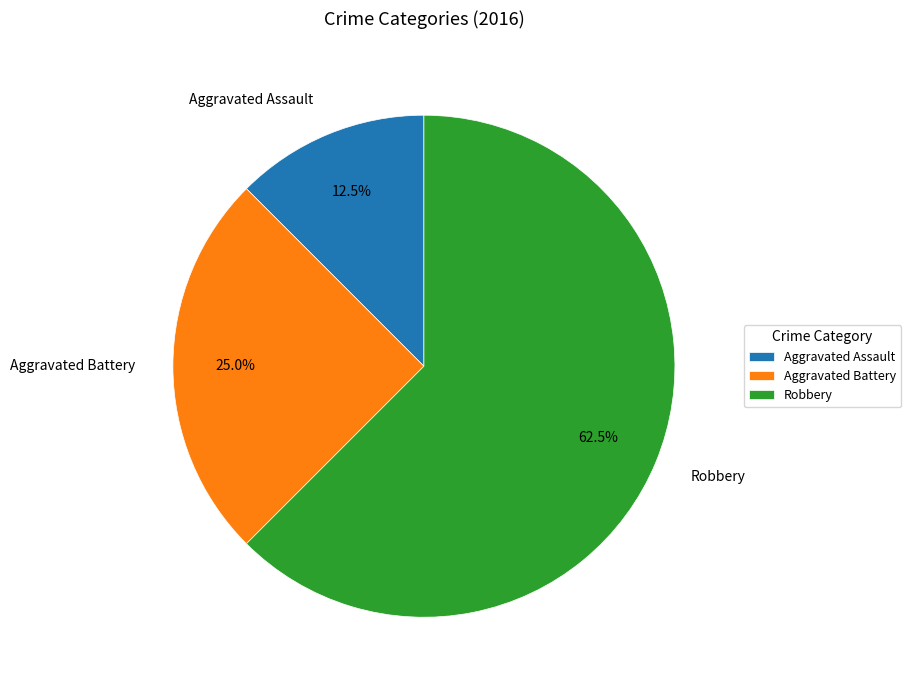

What is the smallest slice in the pie chart?

Aggravated Assault